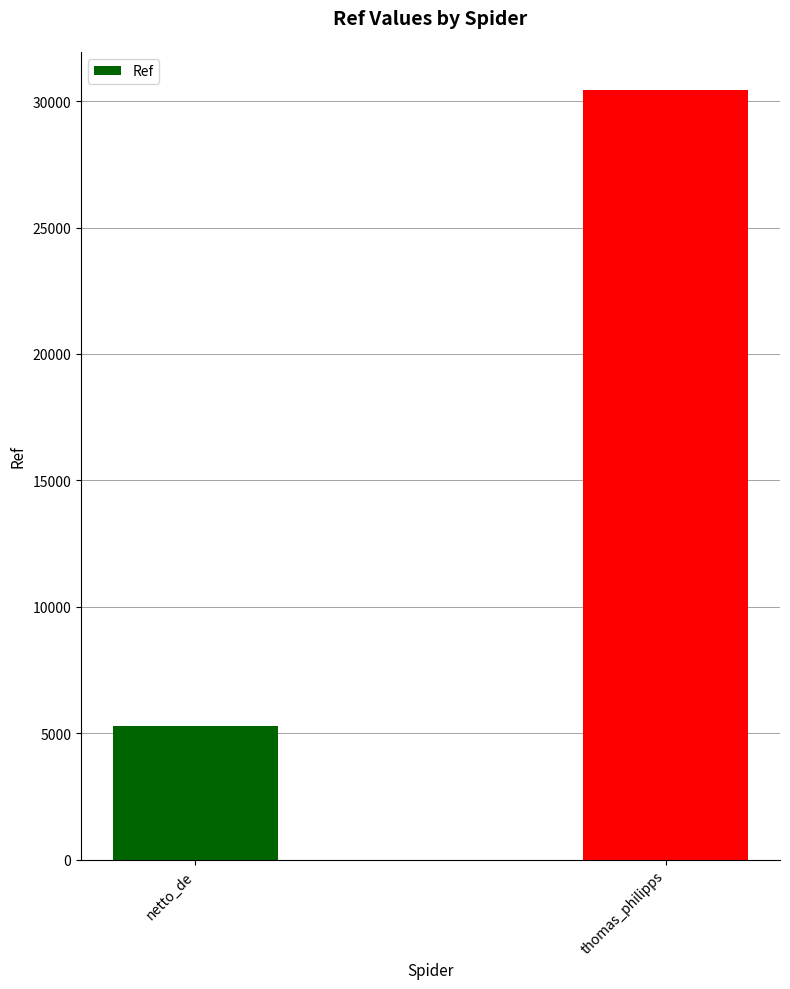

Reading left to right, transcribe all the data shown in this chart.

5273	30430